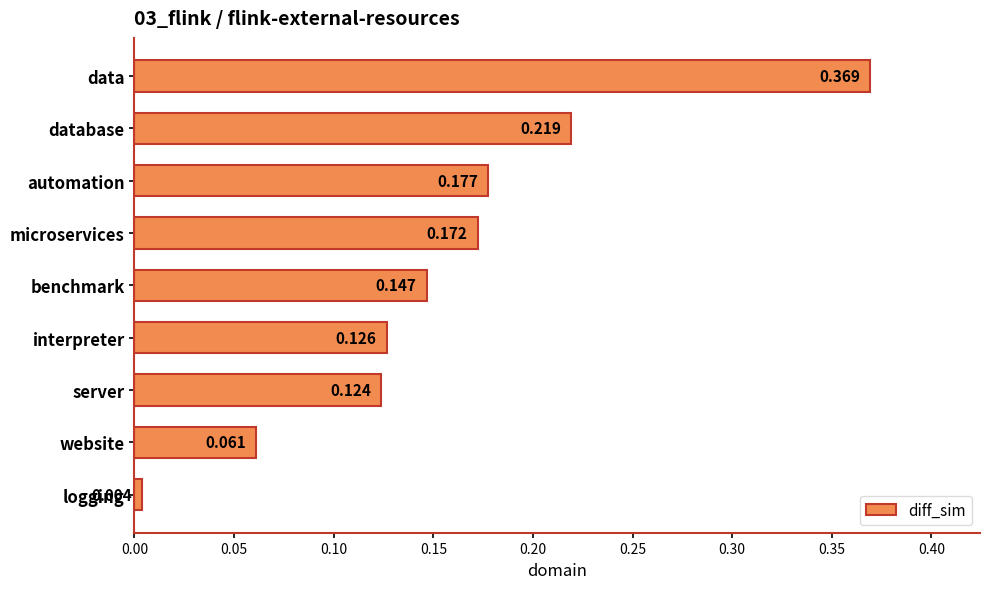

At which label is the value closest to 0?

logging